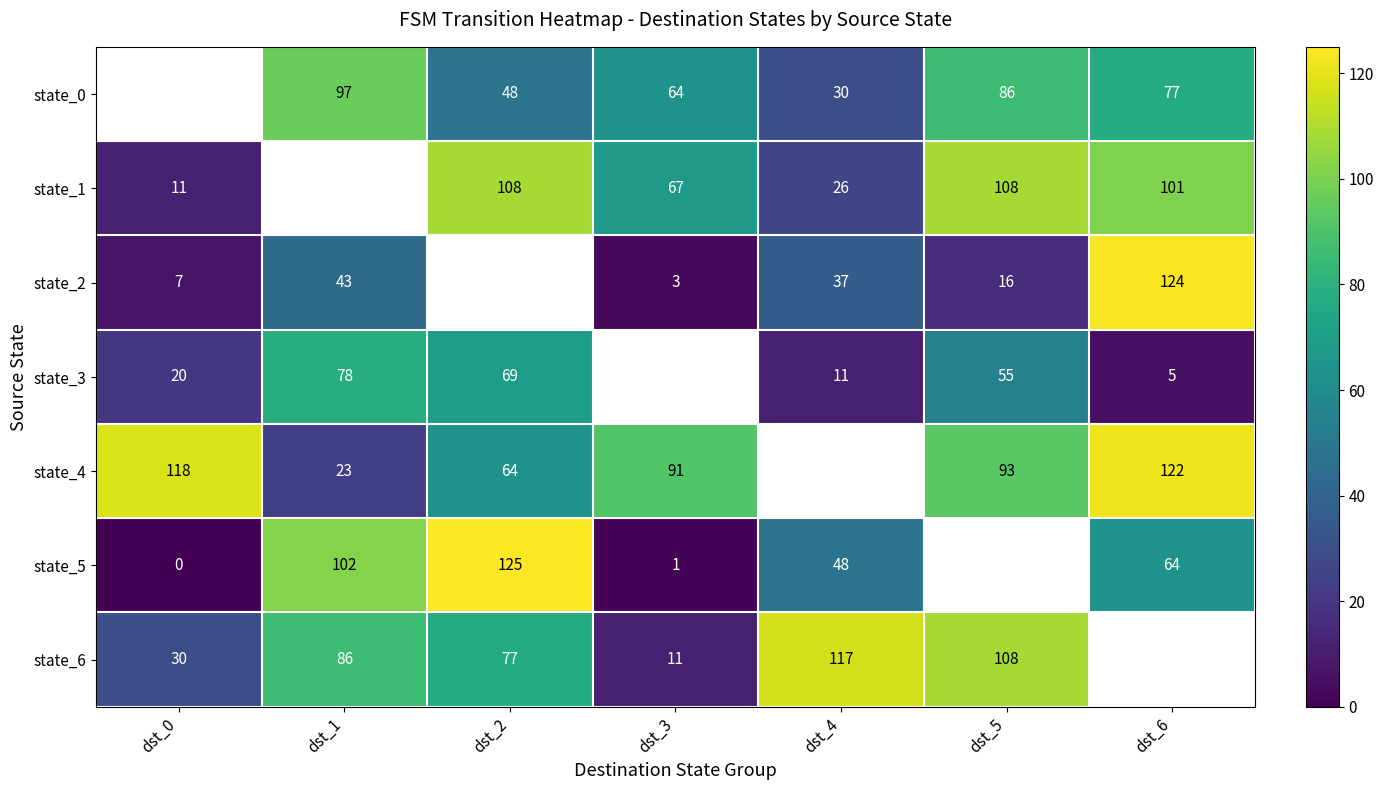

What is the sum of the state_4 values at dst_3 and dst_5?

184